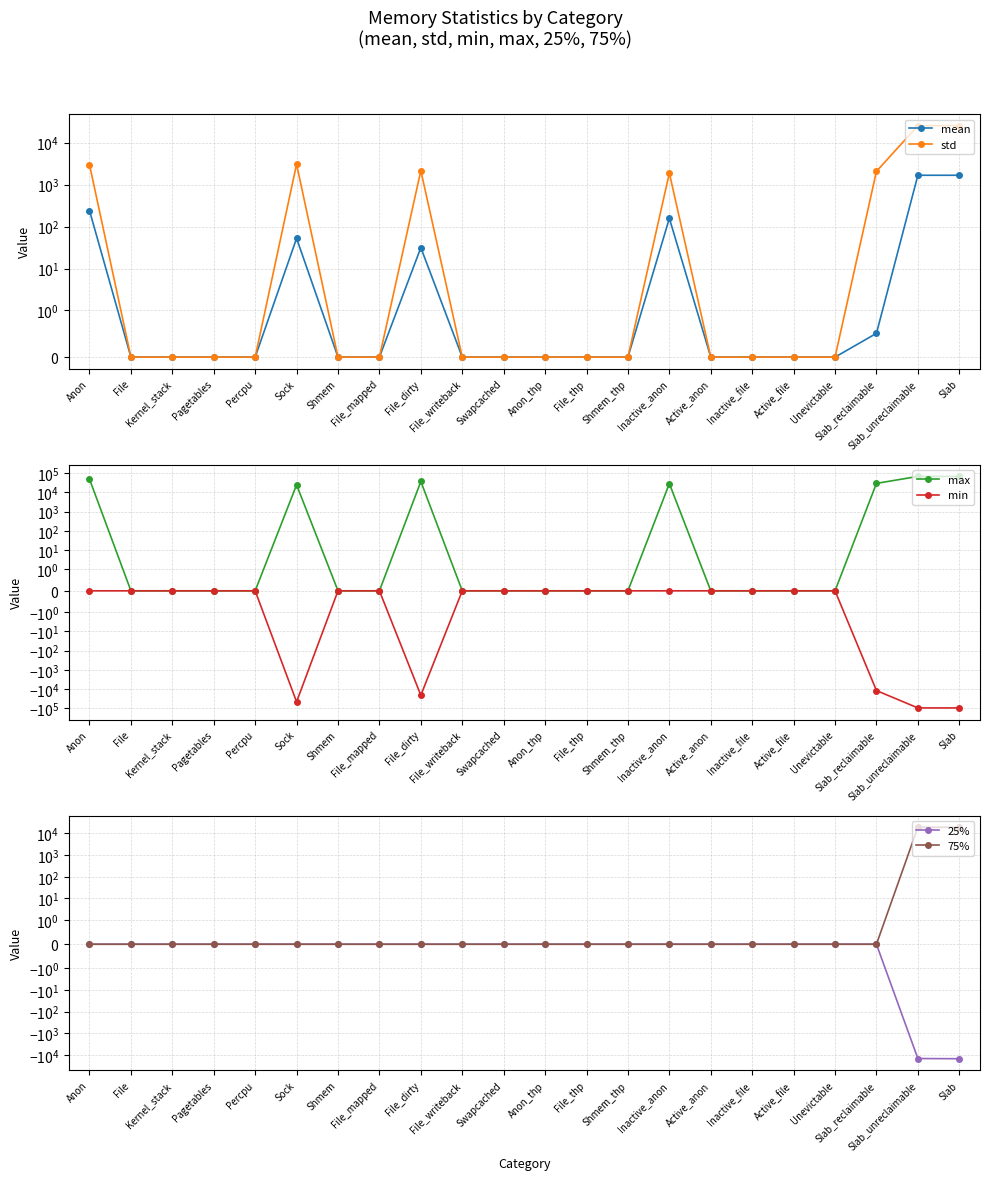

What is the label of the 9th point from the left?

File_dirty